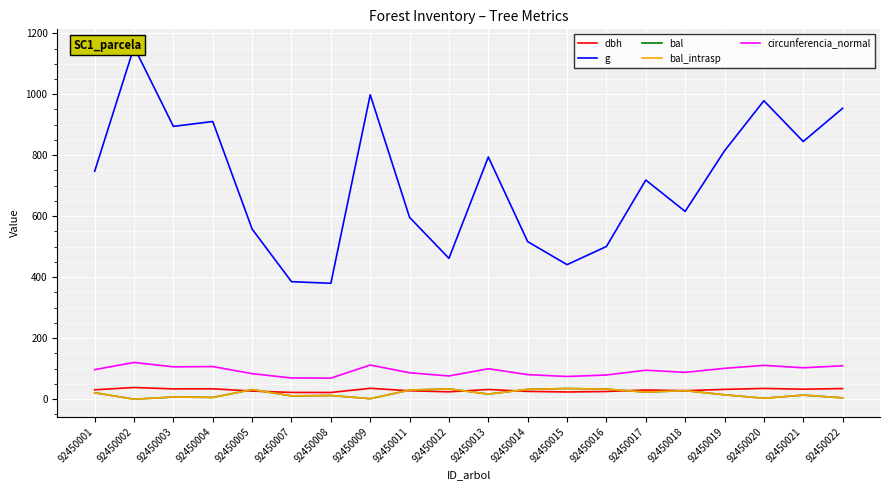

What is the difference between the bal_intrasp values at 92450002 and 92450008?

12.1